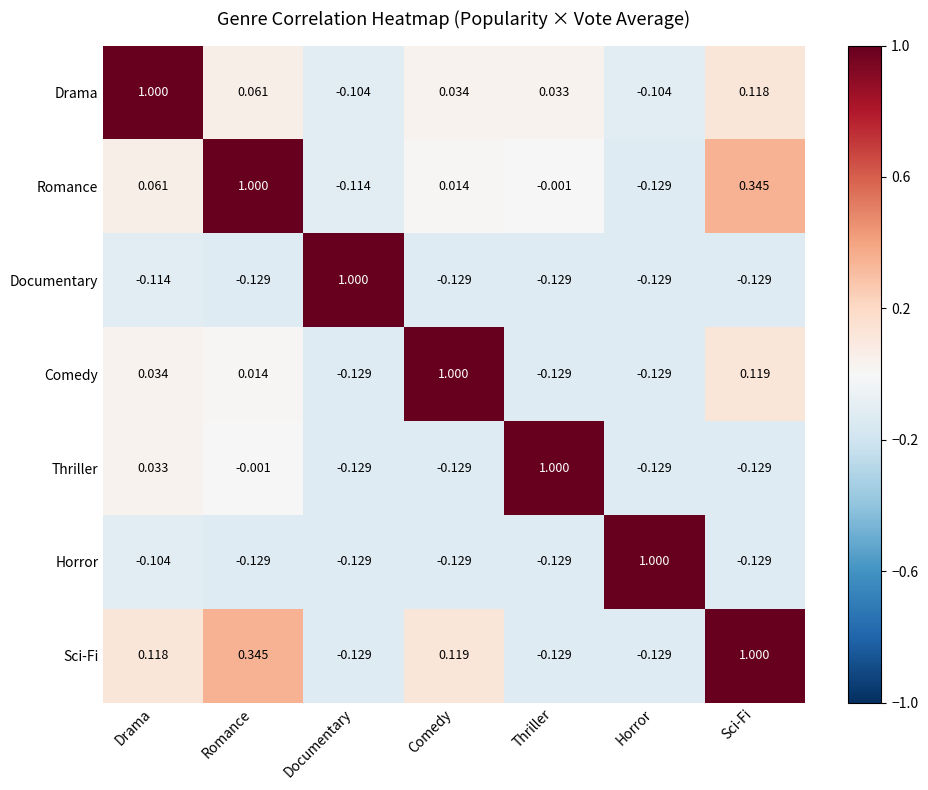

At which label is Sci-Fi closest to 0?

Drama